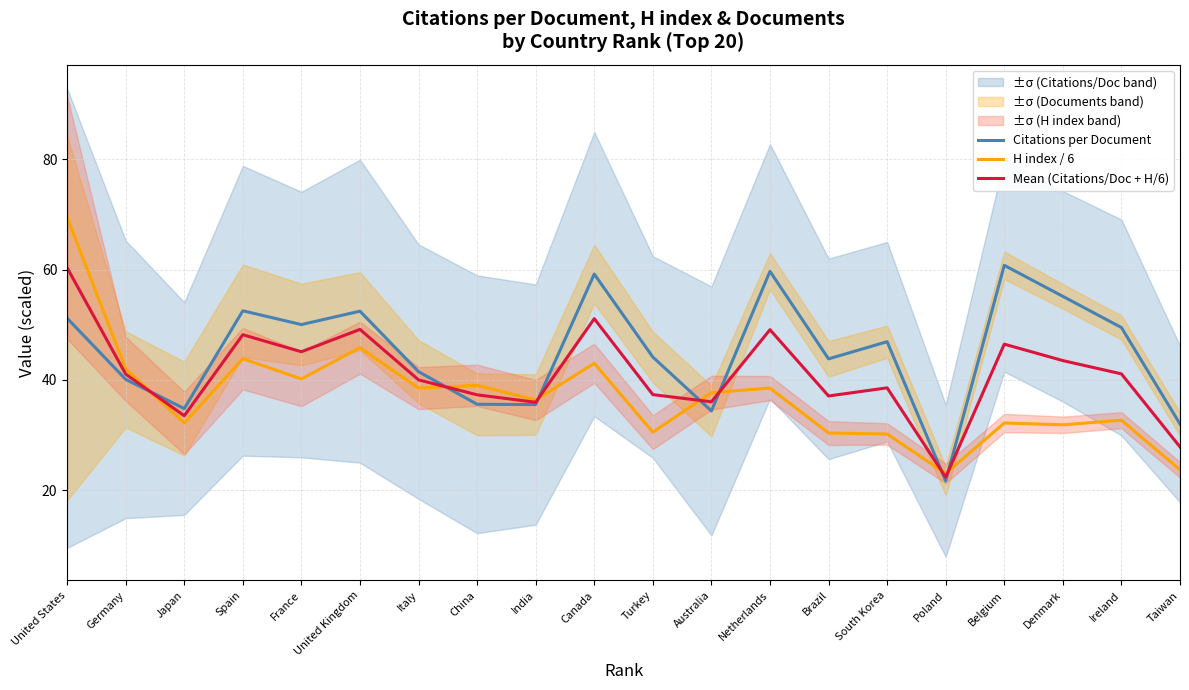

True or false: H index / 6 and Mean (Citations/Doc + H/6) intersect in this chart.

True